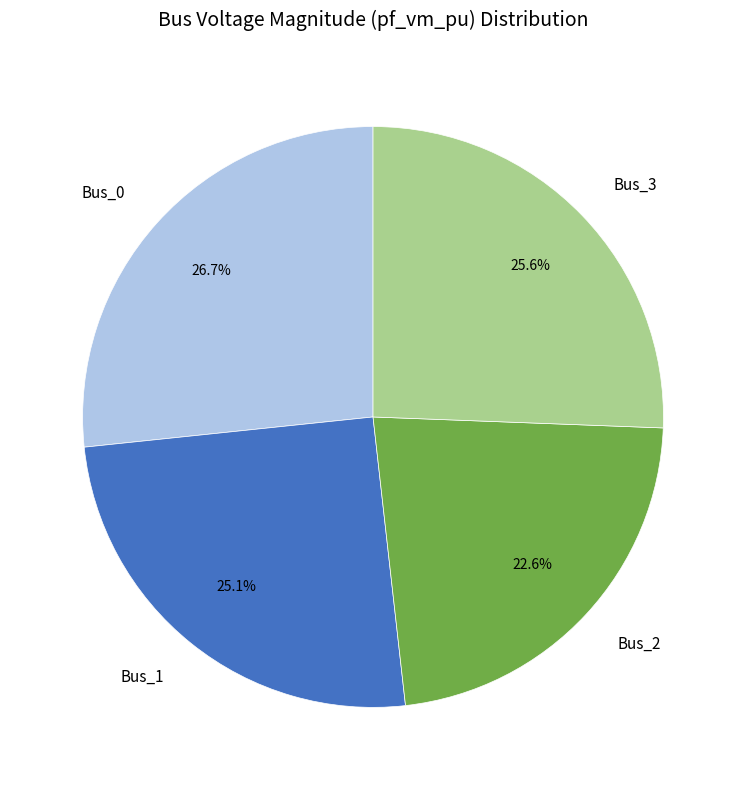

How many slices are in this pie chart?

4